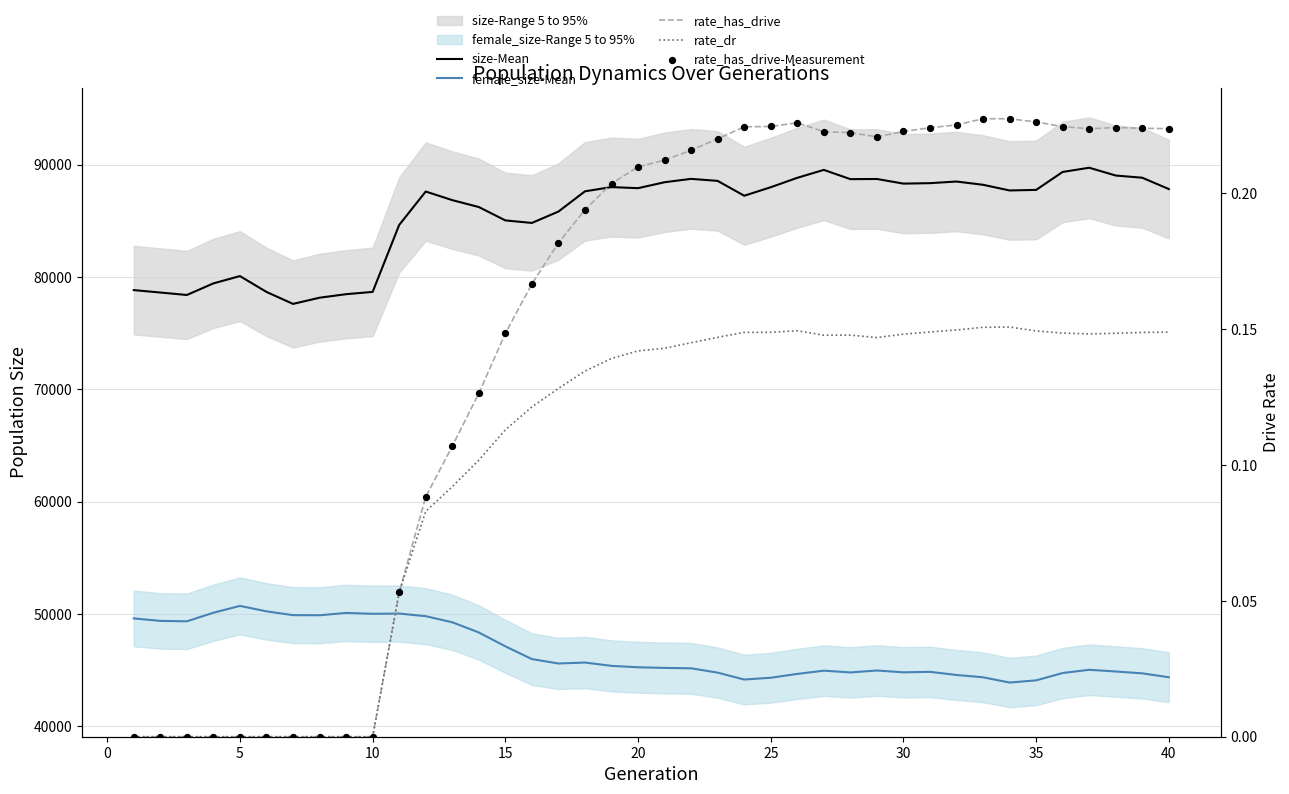

Which series has the largest Y range (max minus min)?

size-Mean